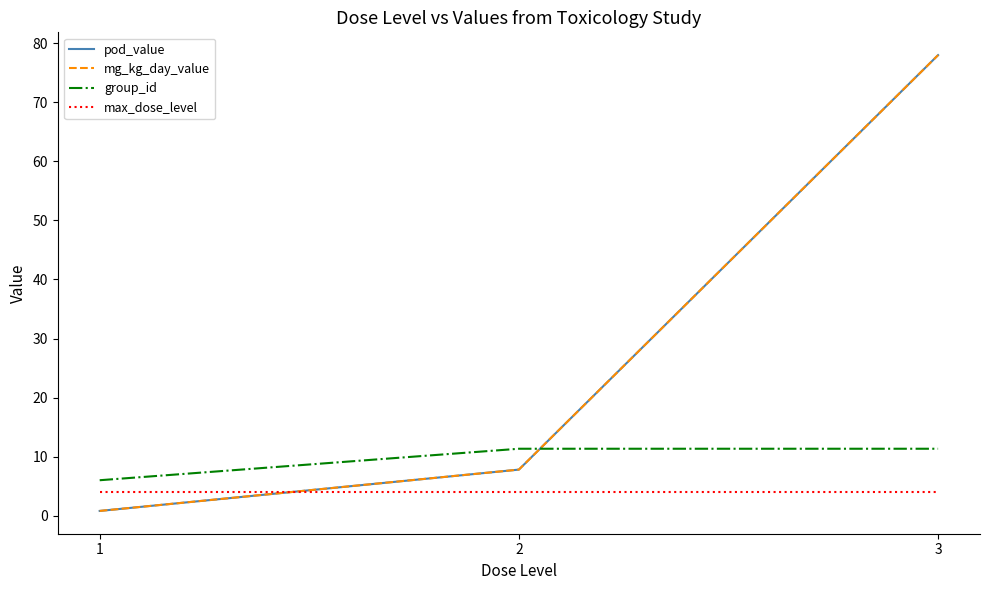

Does the chart display data point markers on the line(s)?

No